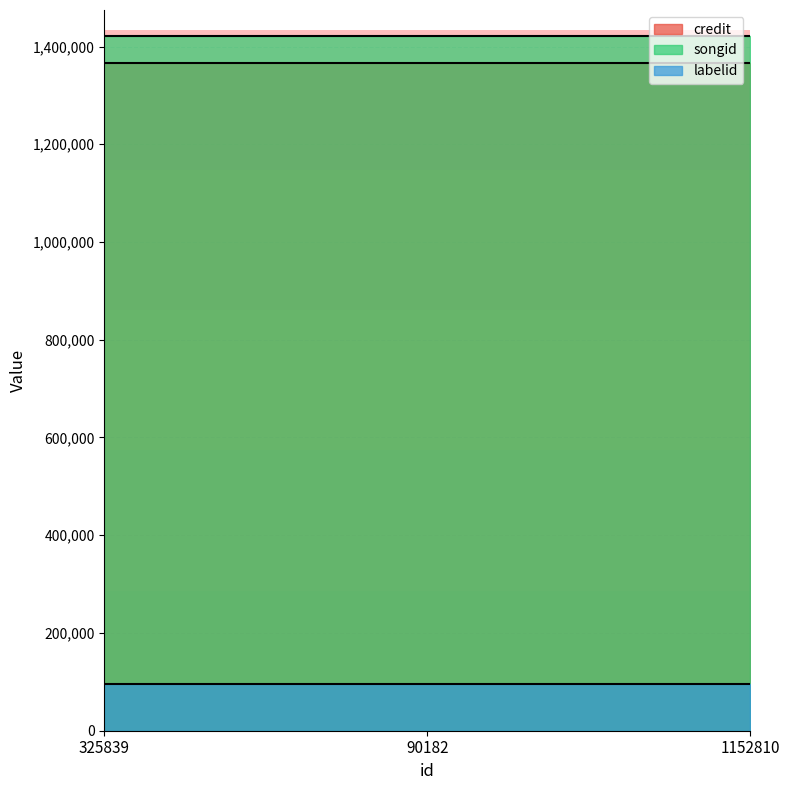

How many data points does each series have?

3